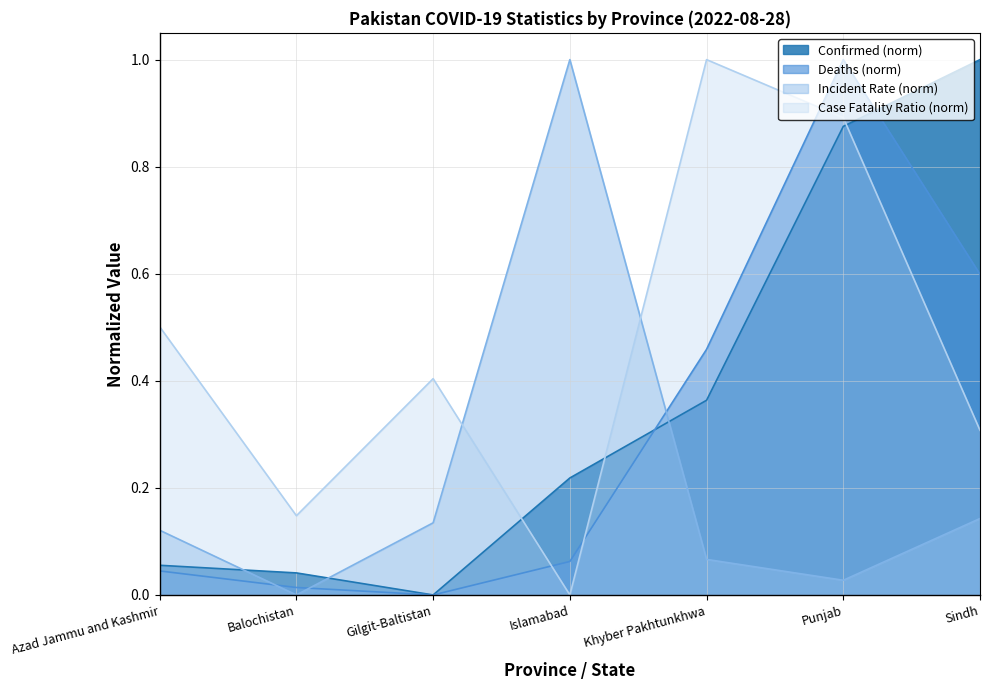

How many data points in Confirmed are above 0?

6